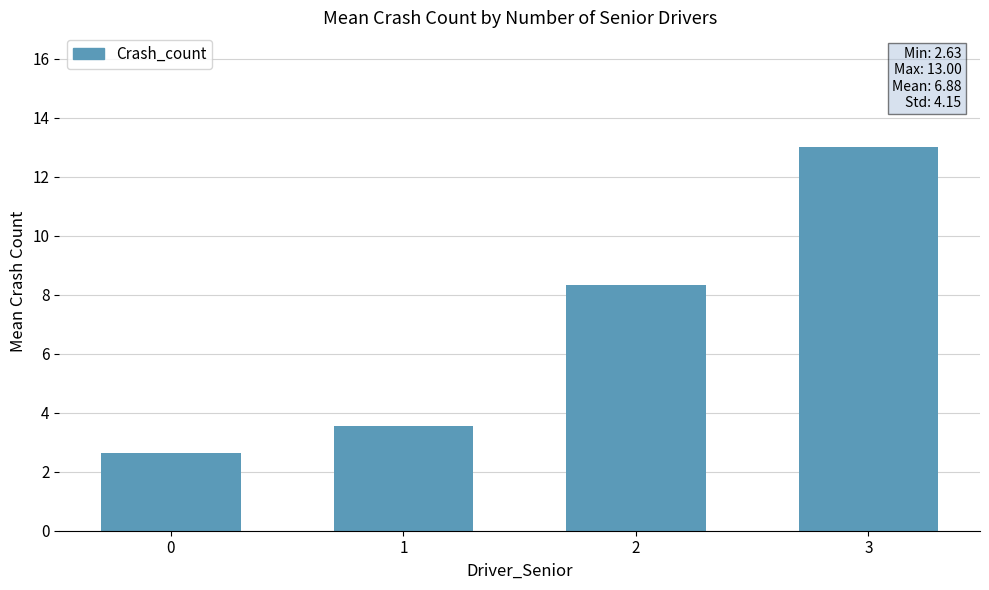

Reading left to right, transcribe all the data shown in this chart.

0=2.6	1=3.5	2=8.3	3=13.0